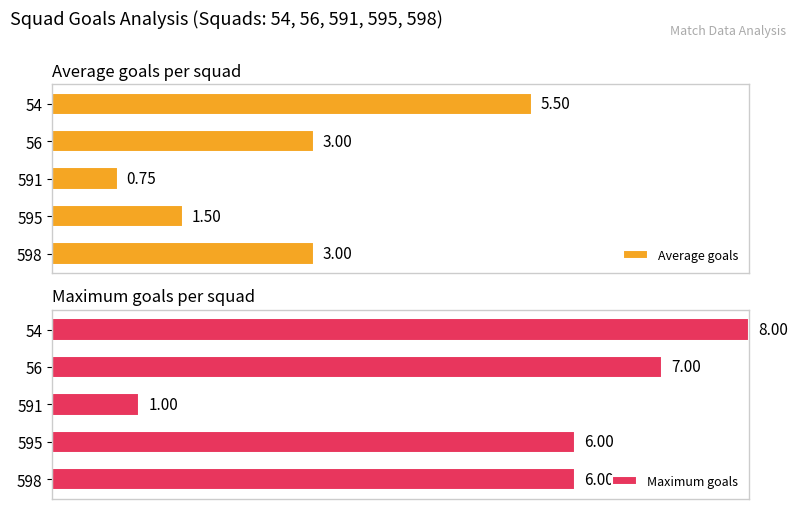

How many distinct data groups are displayed?

2